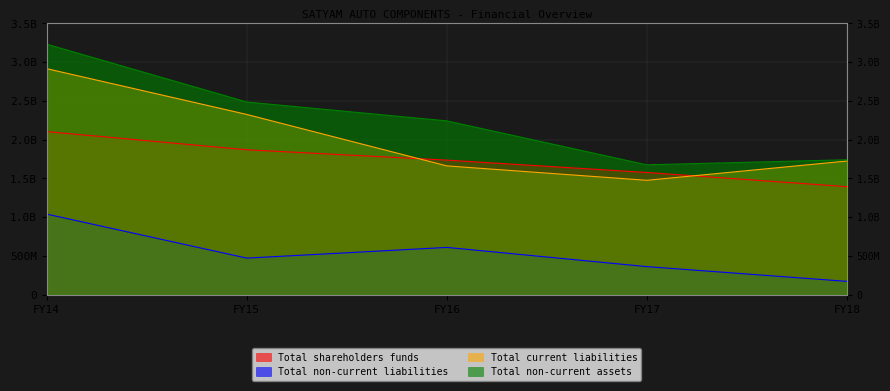

How many interior local valleys does the Total current liabilities series have?

1